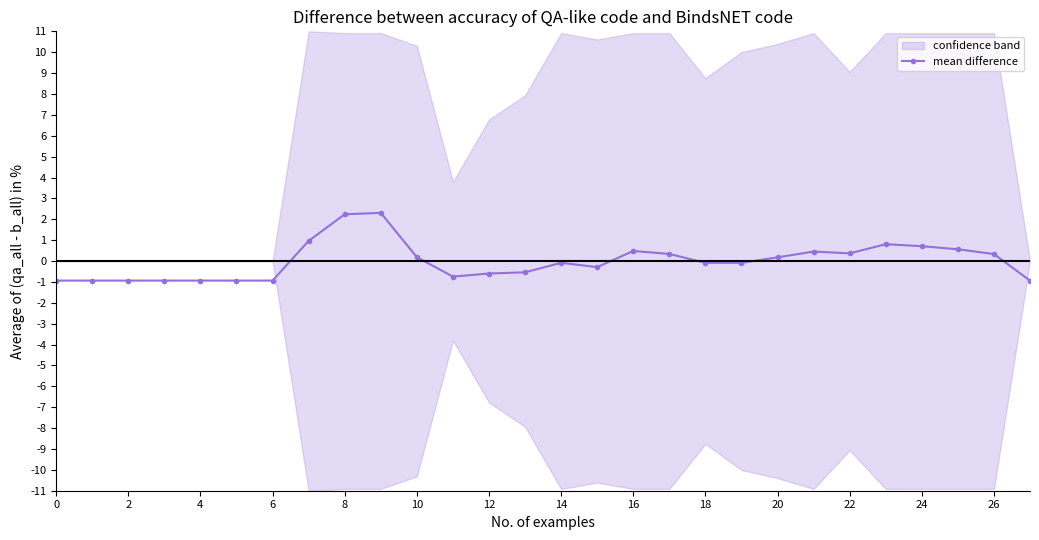

Where is the data nearest to the value 0?

14